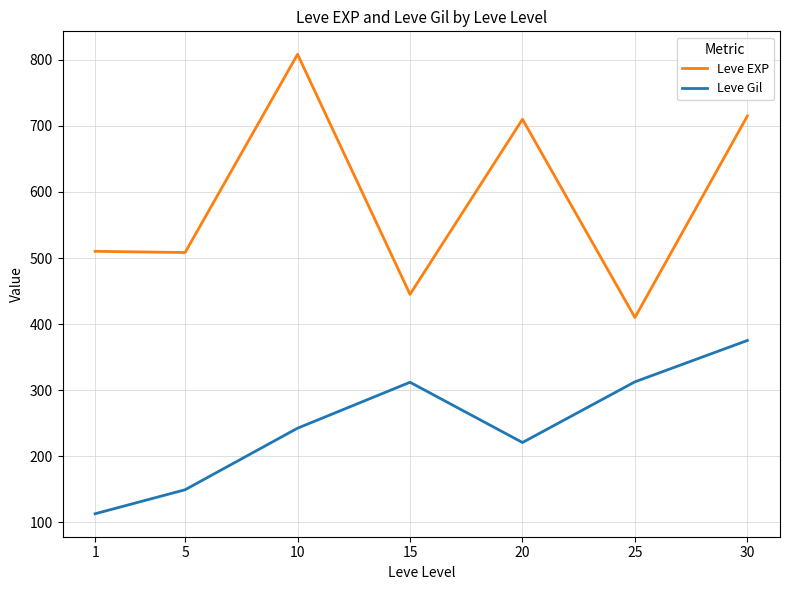

Which series has the widest spread of values?

Leve EXP